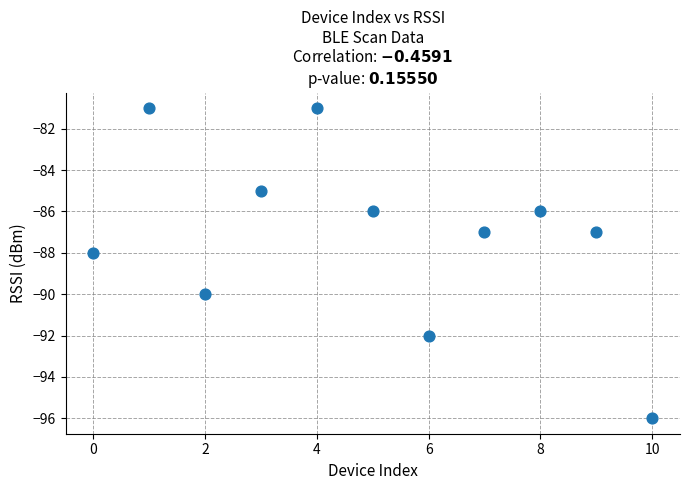

What is the range of Y values (max minus min)?

15